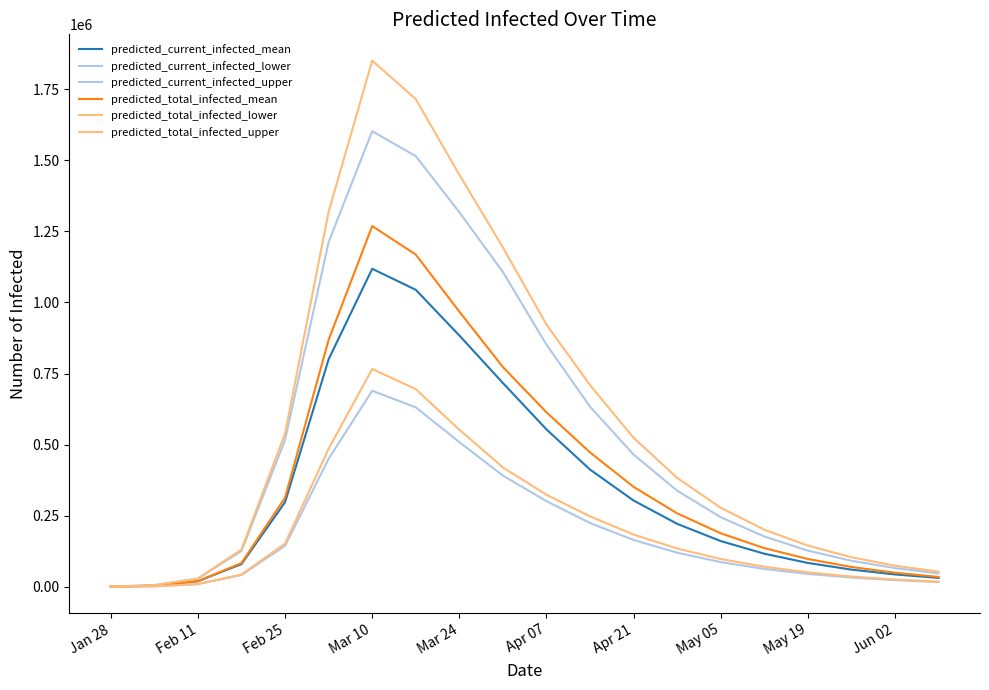

How many lines are shown in the chart?

6